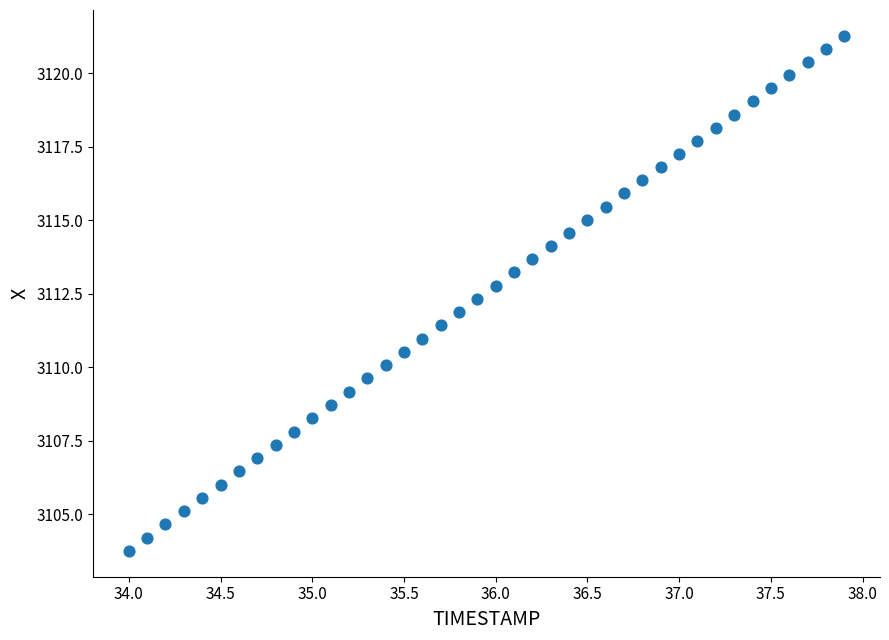

What is the range of Y values (max minus min)?

17.5